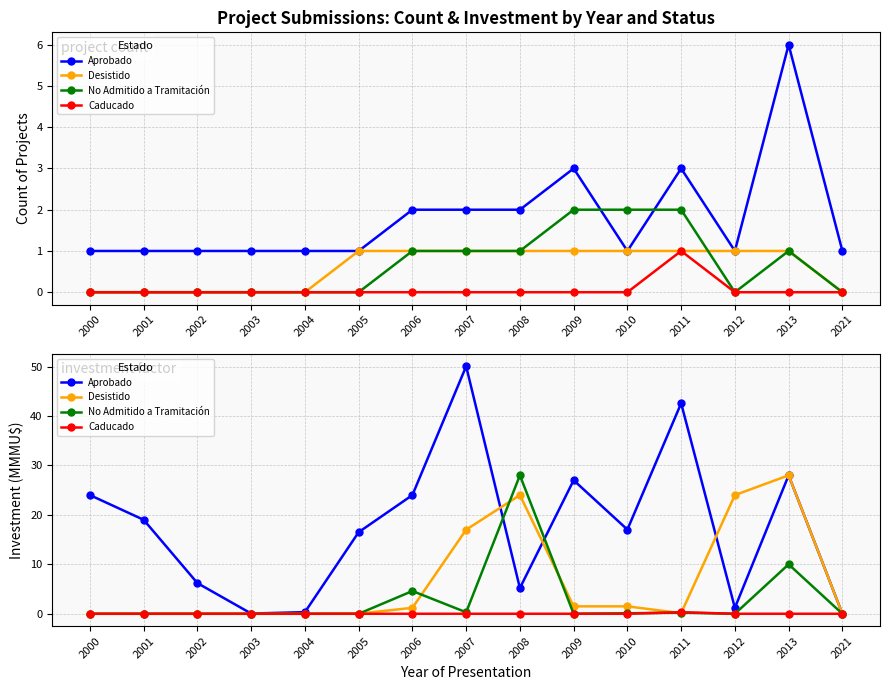

At which category is the sum across all series the highest?

2007